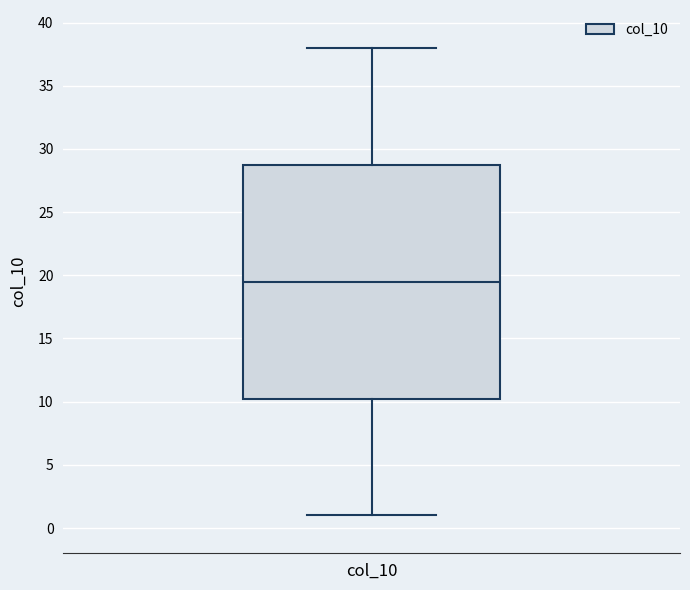

Where does the median line of the box for col_10 sit on the y-axis? The values are not printed on the chart, so give them approximately, as read against the axis.

19.5